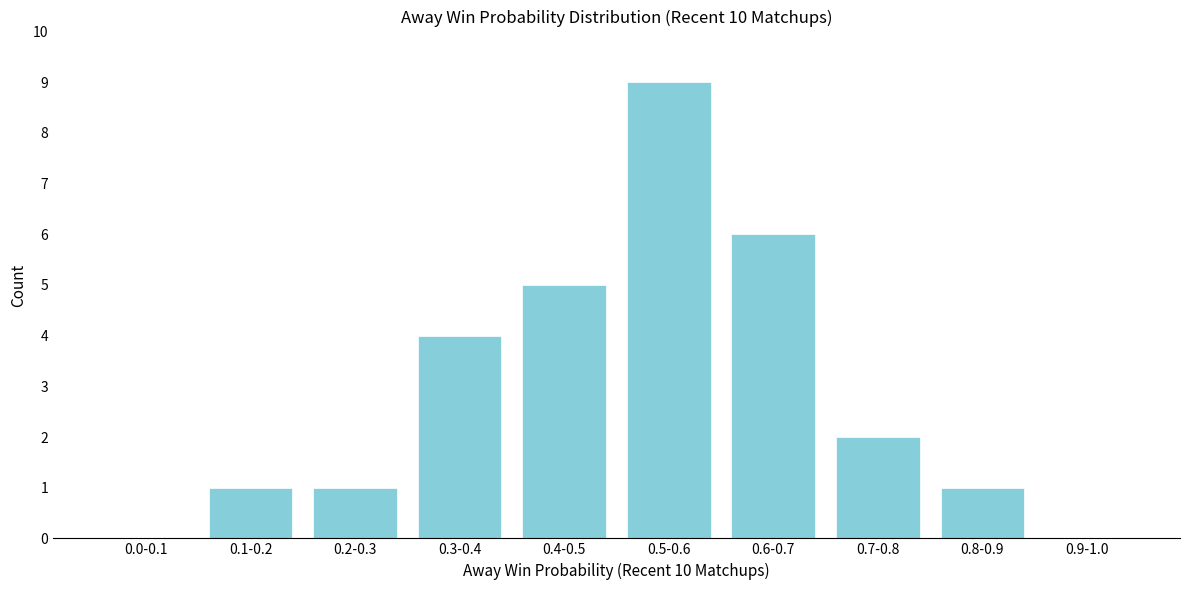

Reading left to right, transcribe all the data shown in this chart.

0.0-0.1=0	0.1-0.2=1	0.2-0.3=1	0.3-0.4=4	0.4-0.5=5	0.5-0.6=9	0.6-0.7=6	0.7-0.8=2	0.8-0.9=1	0.9-1.0=0